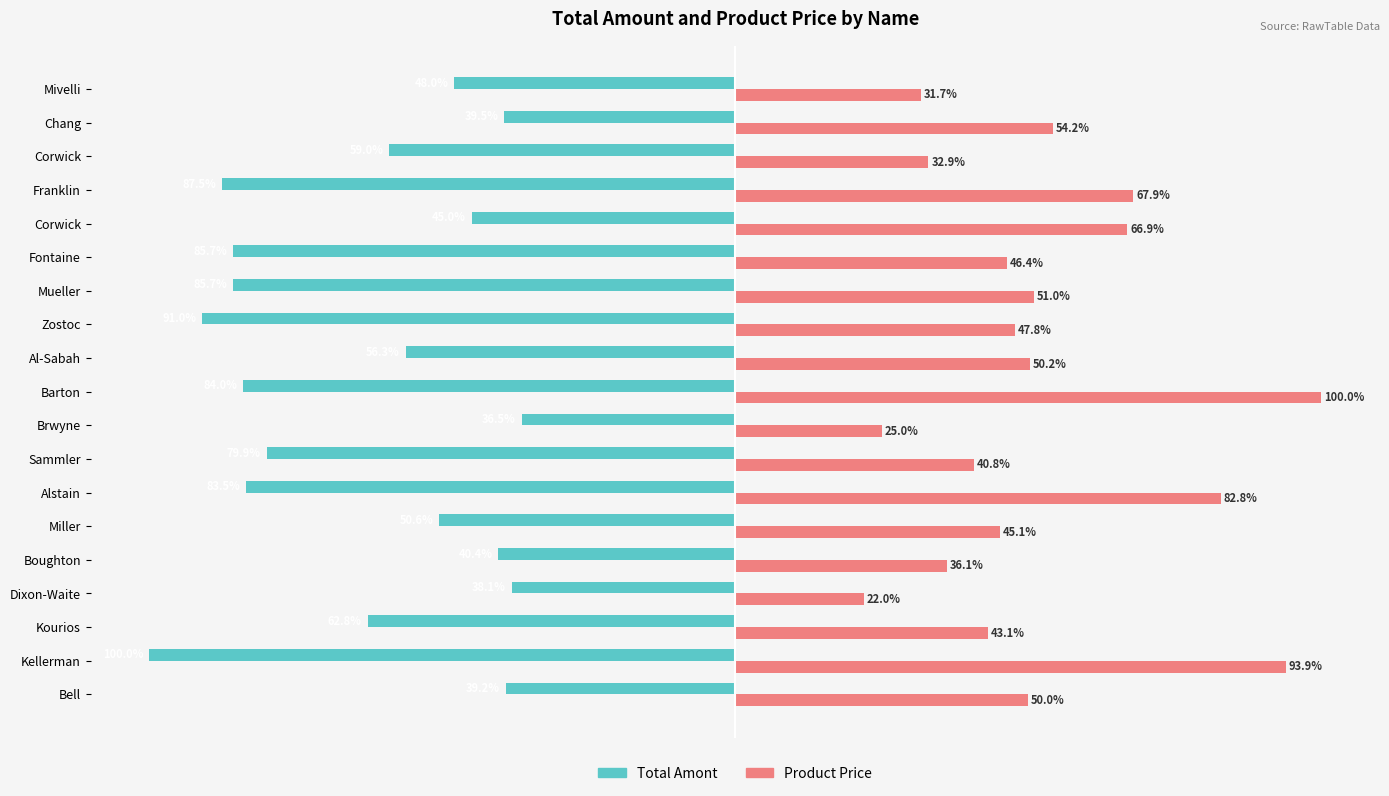

What are all the series names shown in the legend?

Total Amont, Product Price